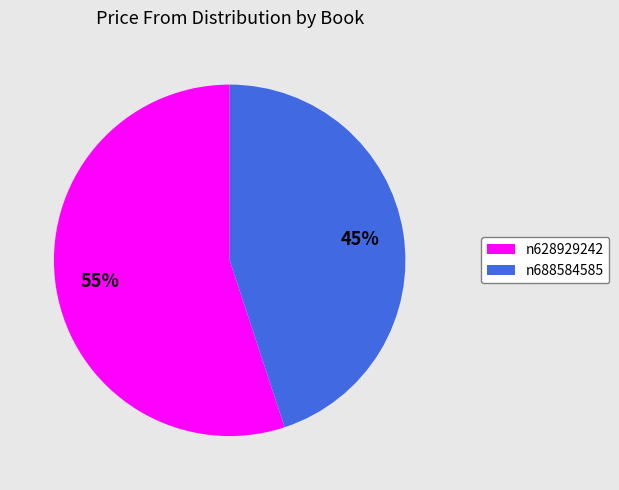

To the nearest percent, what is the difference between the largest and smallest slice percentages?

10%